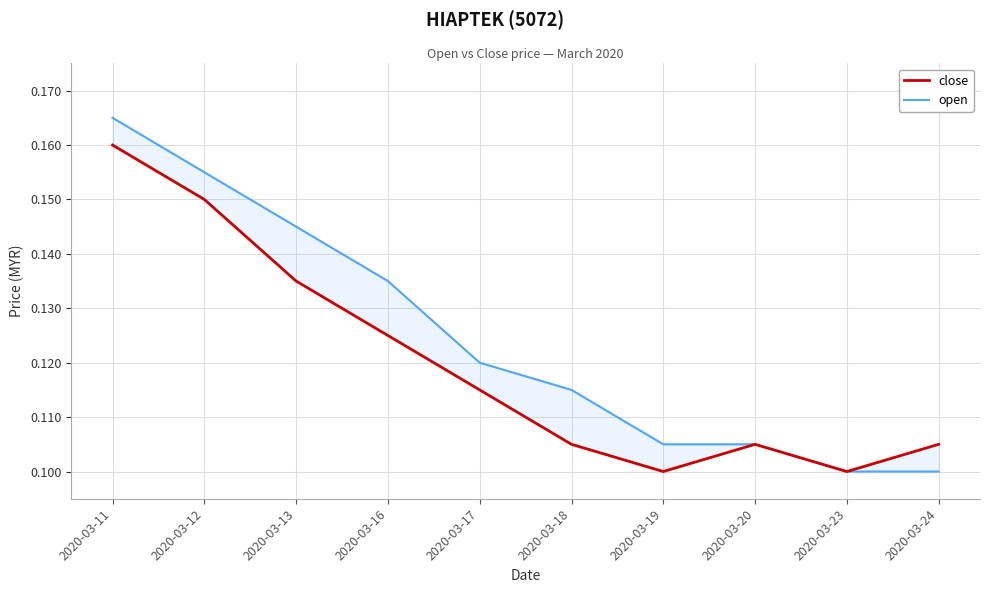

Which series has the largest total across all categories?

open